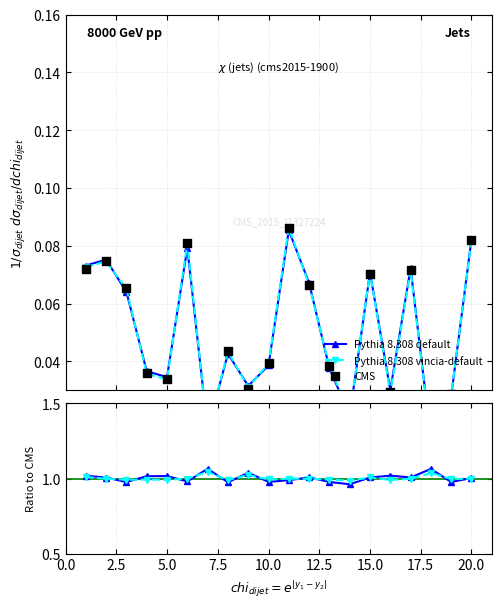

What is the total value across all series at 5.0?

2.0